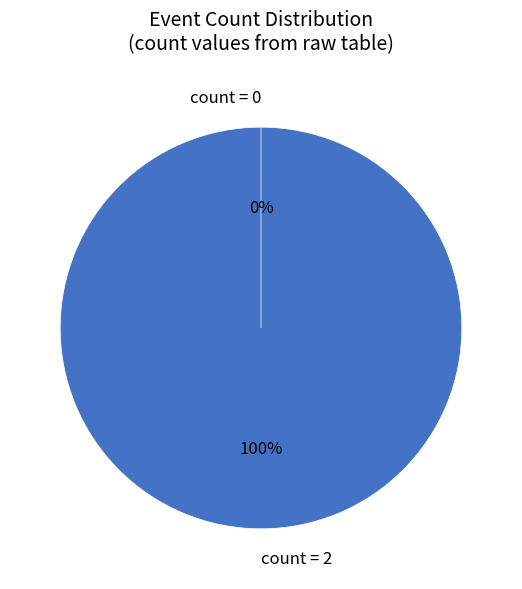

To the nearest percent, what percentage of the pie is count = 2?

100%